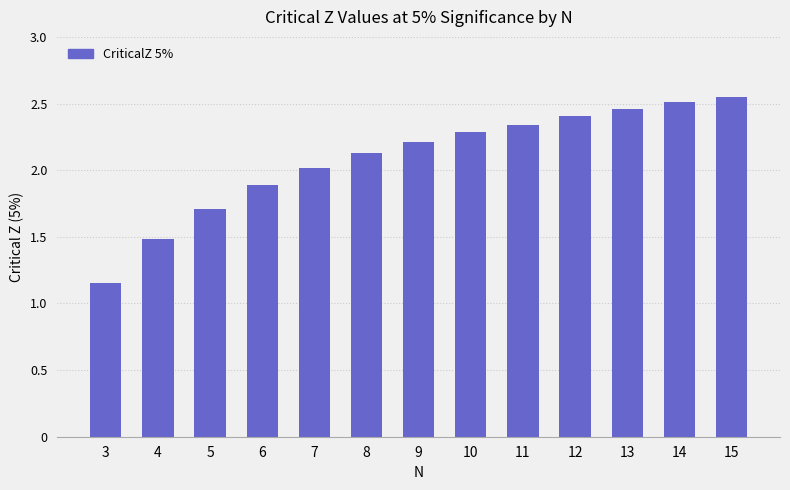

How many values are below 2?

4